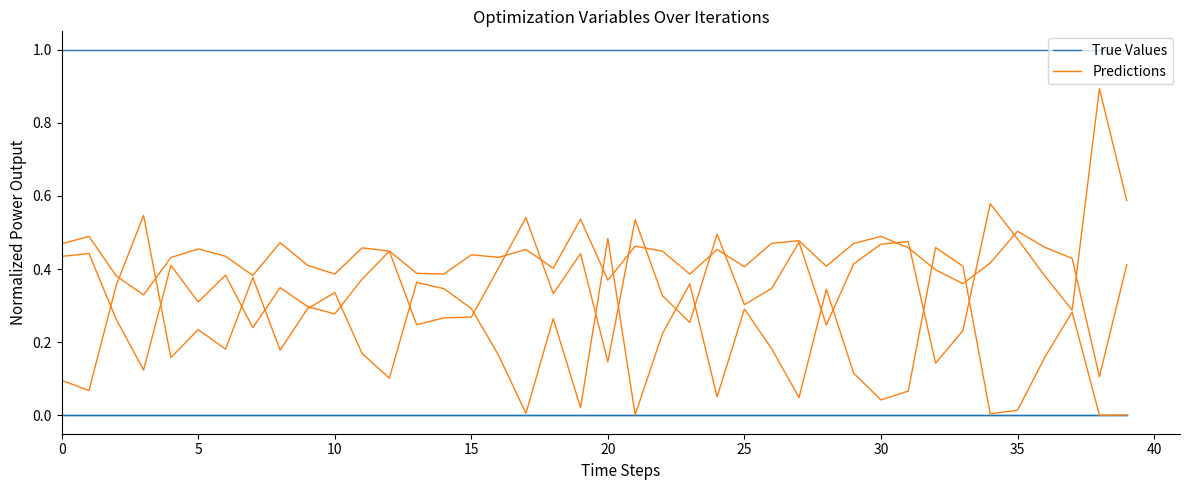

What is the label of the 11th point from the right?

29